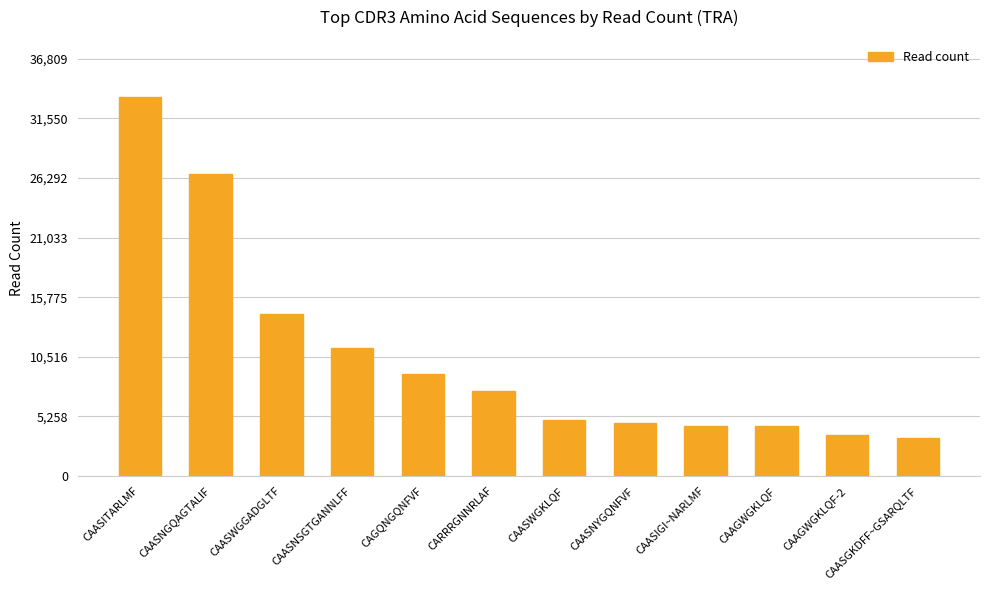

Where does the data first go above 7464?

CAASITARLMF